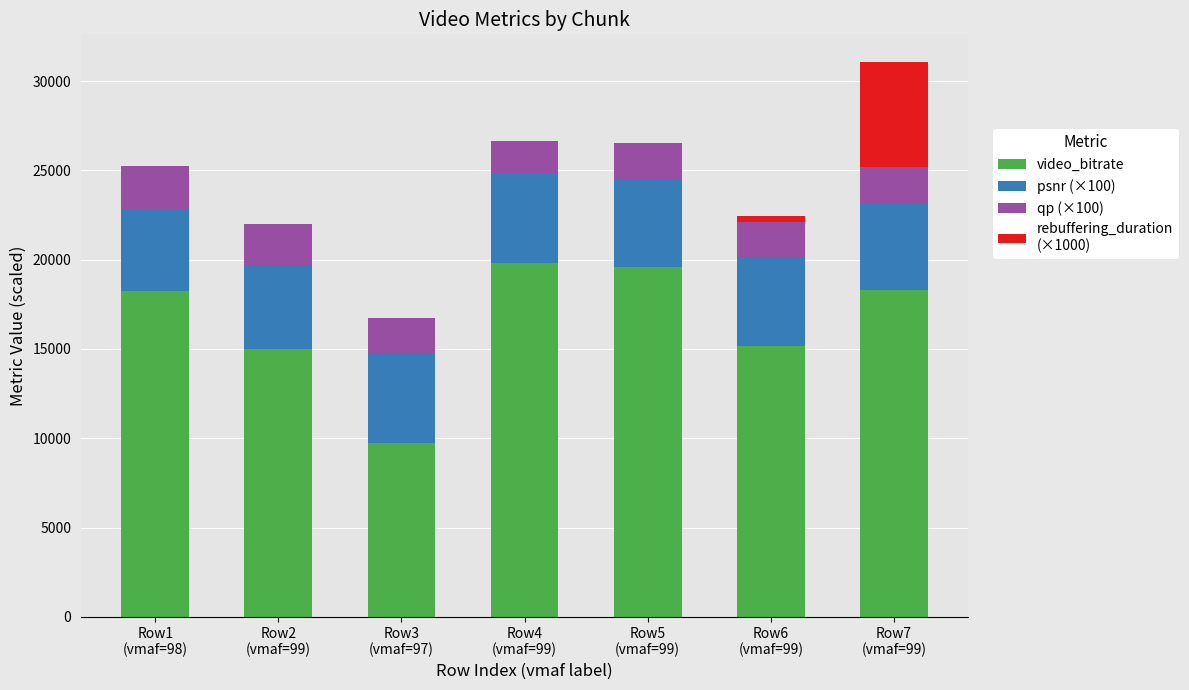

Count the number of data series in this chart.

4